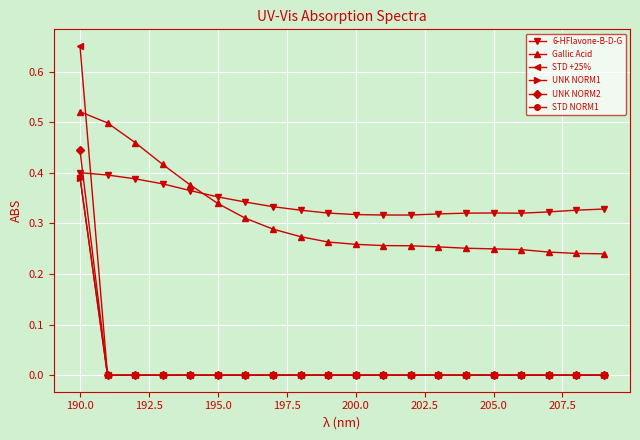

True or false: STD +25% and Gallic Acid cross at least once.

True